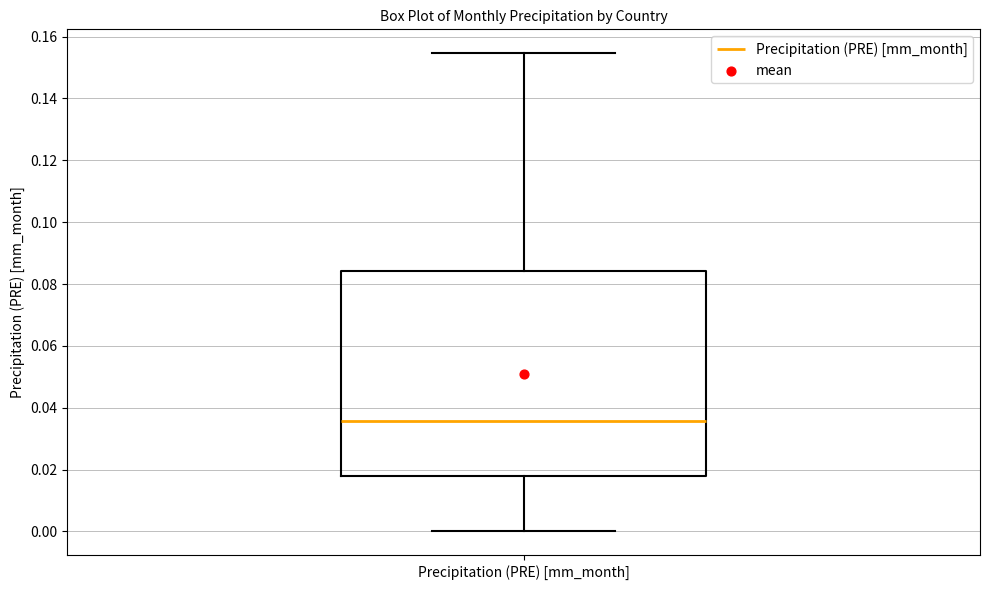

Transcribe this box plot: give where the median line is, the range the box spans, and where the two whiskers end, as read against the y-axis. The values are not printed on the chart, so give them approximately, as read against the axis.

median 0.036, box 0.018 to 0.084, whiskers 0.000 to 0.154